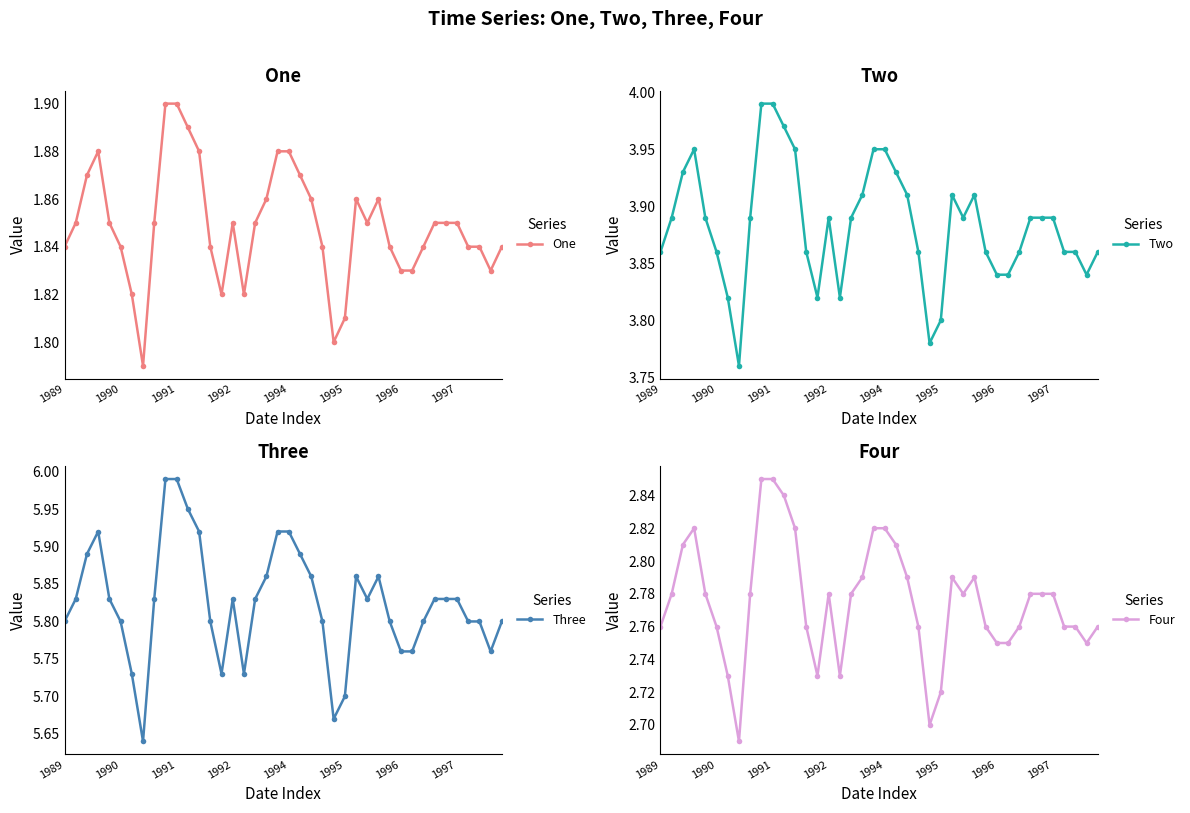

True or false: Three and Four intersect in this chart.

False